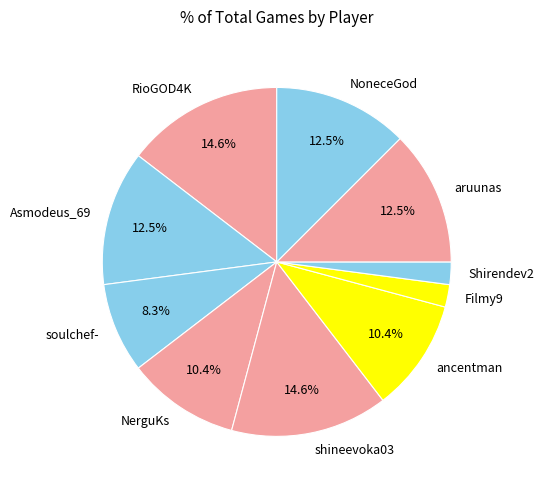

To the nearest percent, what is the average slice percentage?

10%